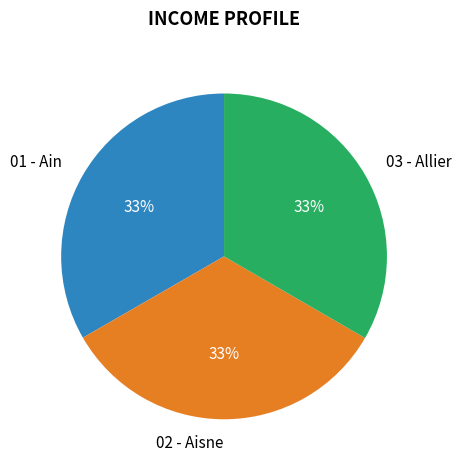

To the nearest percent, what portion does 02 - Aisne represent?

33%